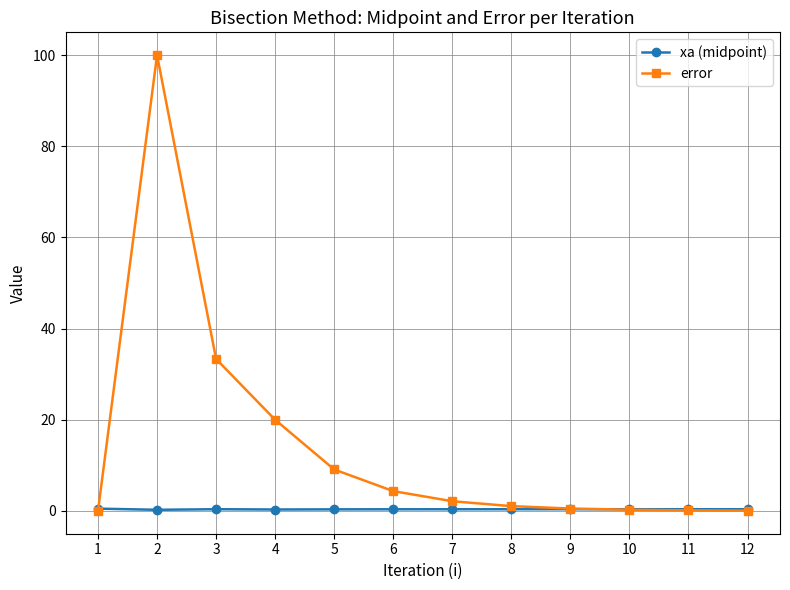

Which series has the widest spread of values?

error